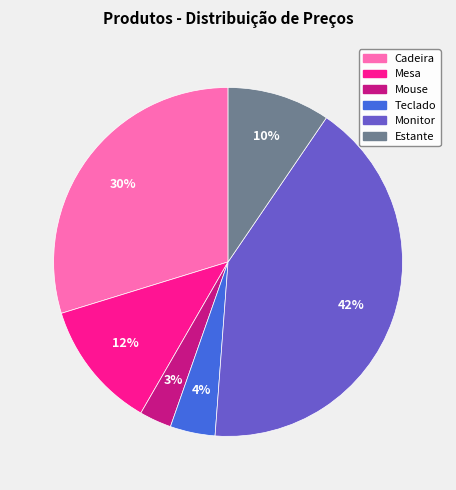

Rank the categories by value from highest to lowest.

Monitor, Cadeira, Mesa, Estante, Teclado, Mouse